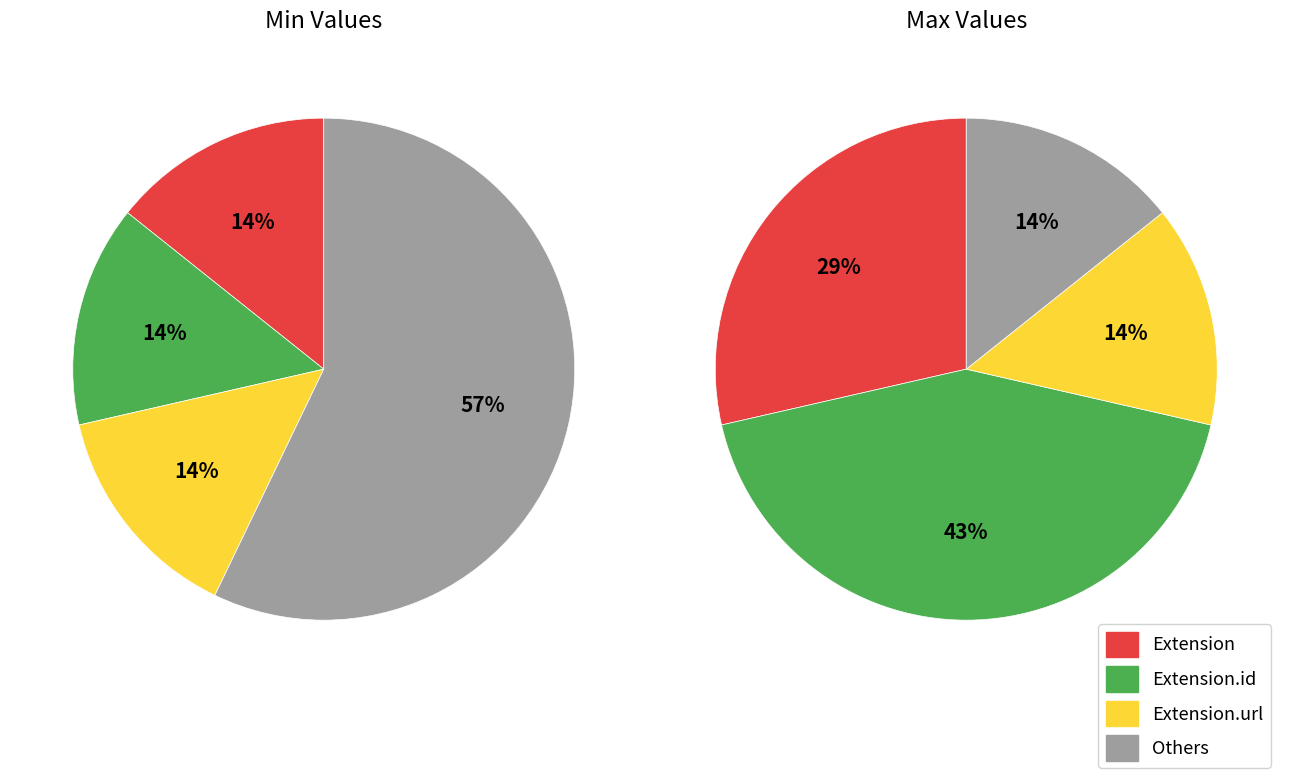

Do Extension.id and Extension.url together represent more than half of the pie?

Yes